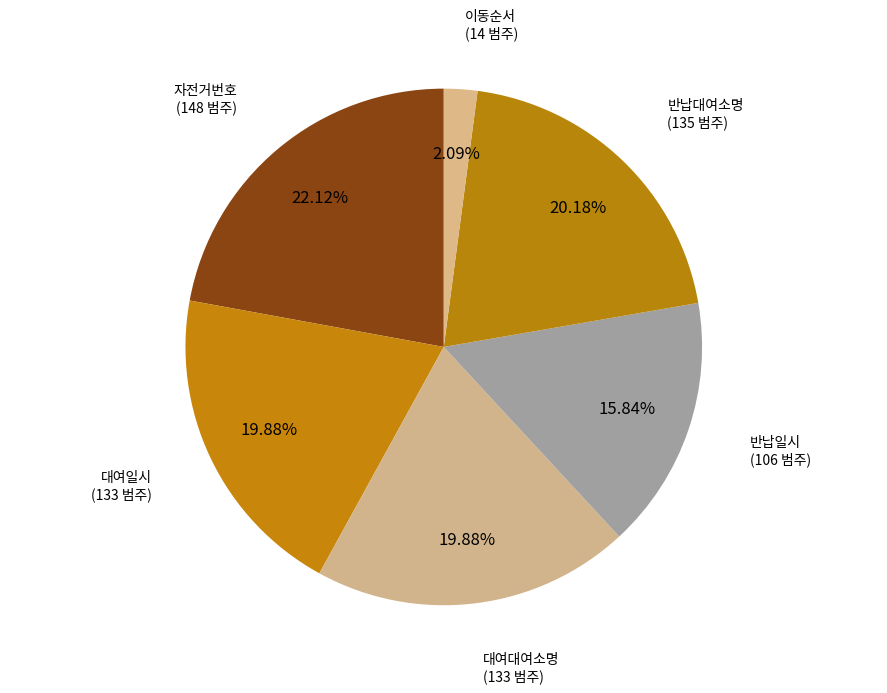

Count the number of slices in the pie.

6